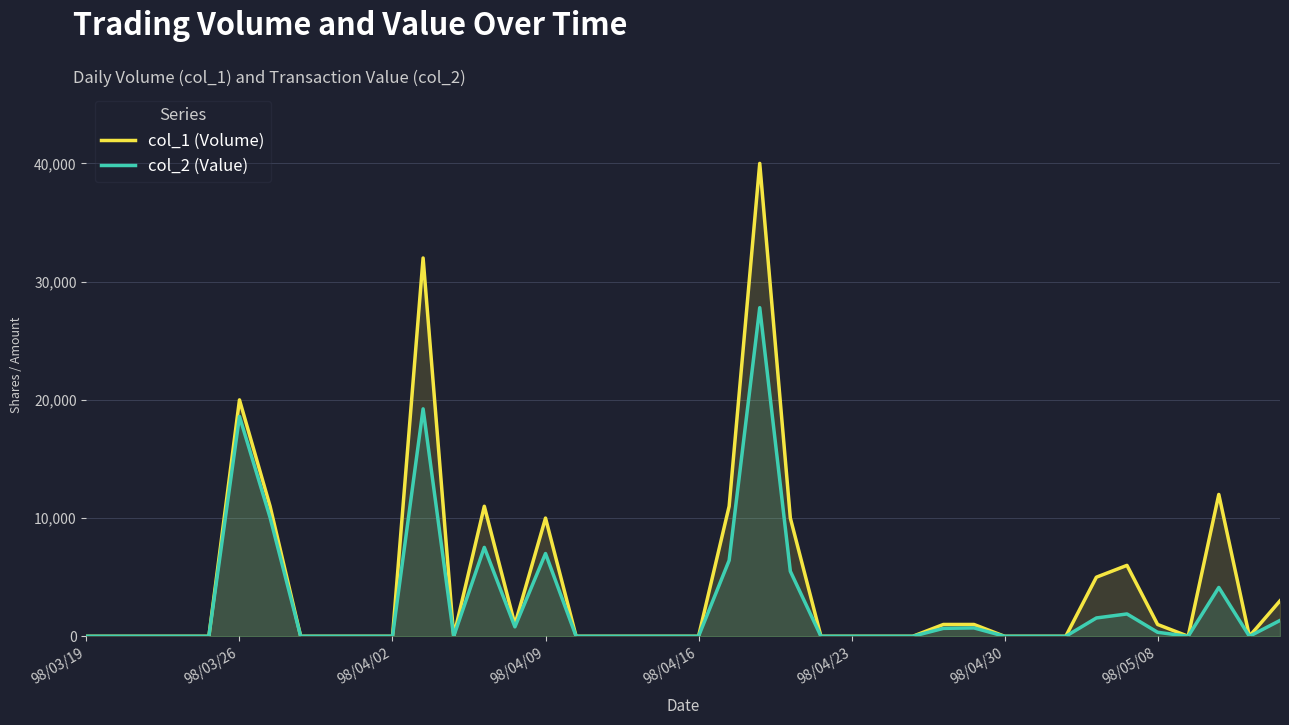

List the series in order of their peak value, highest first.

col_1 (Volume), col_2 (Value)